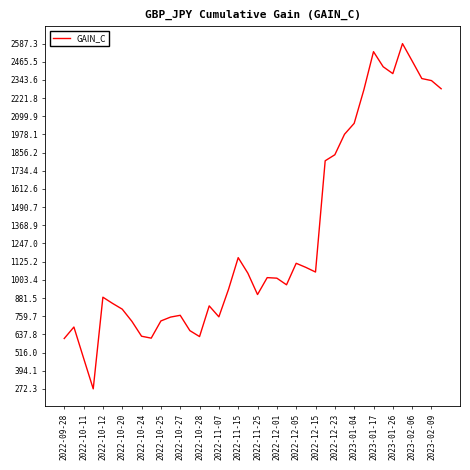

How many values are below 1014?

20